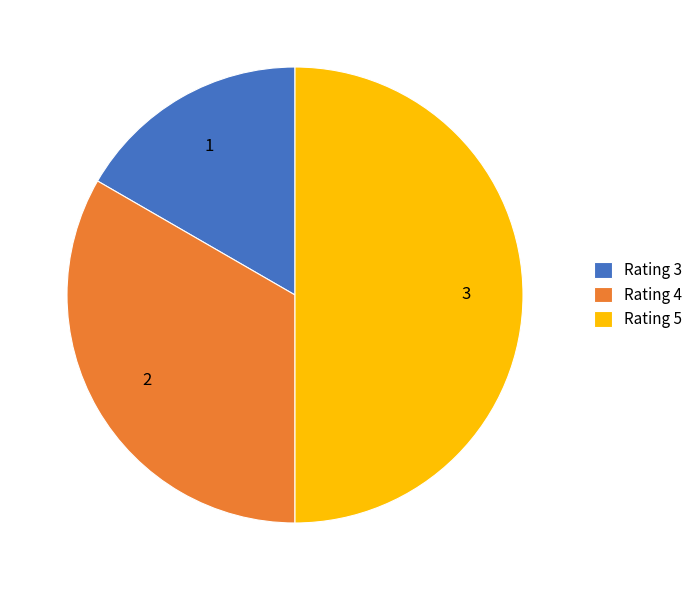

The Rating 4 slice represents 44% of the pie. True or false?

False